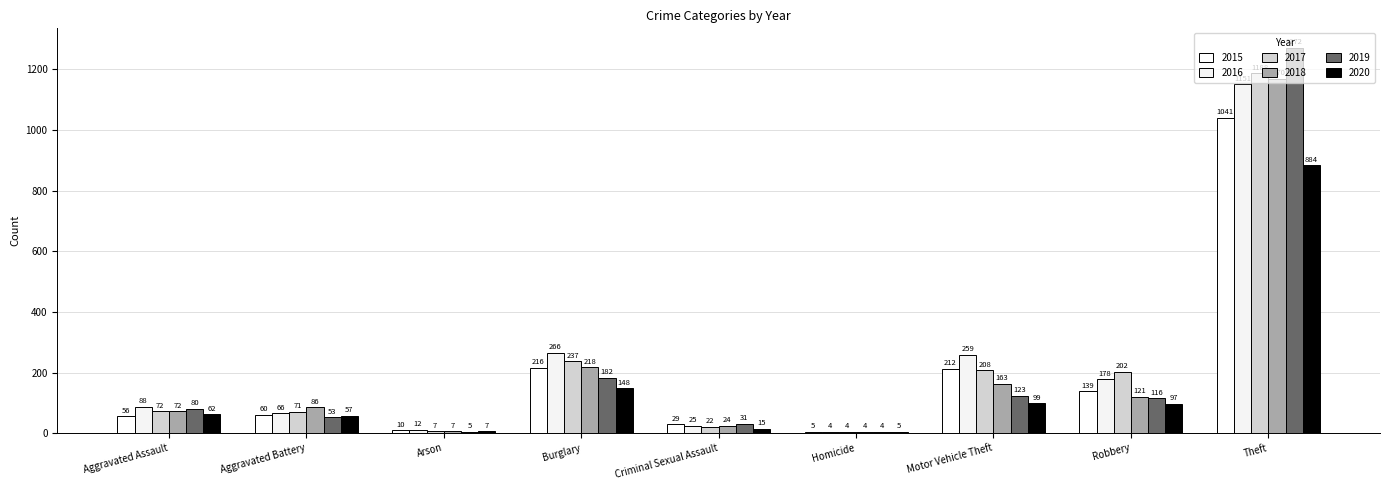

What is the maximum value shown in the chart?

1272